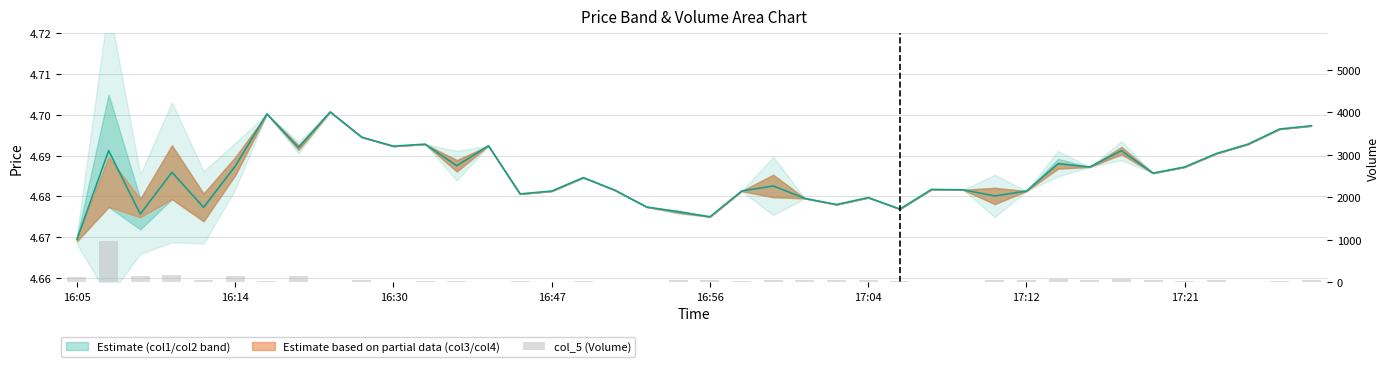

What is the sum of all values?

2677.0